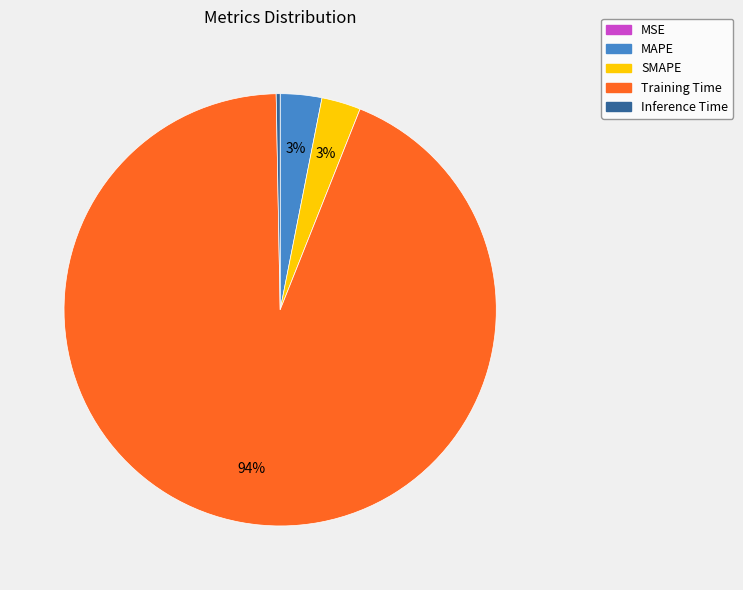

Combined, do Inference Time and Training Time account for over 50%?

Yes